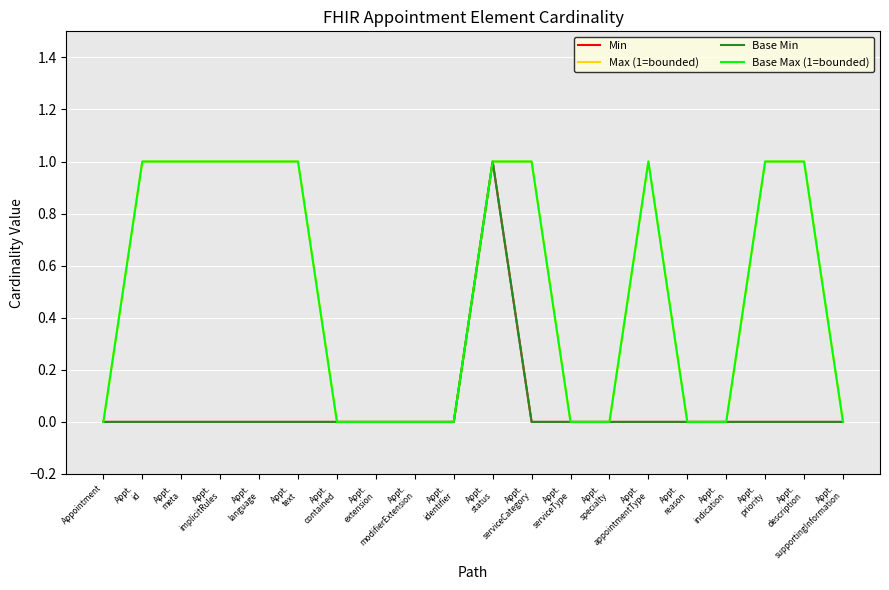

Does the chart have visible grid lines?

Yes